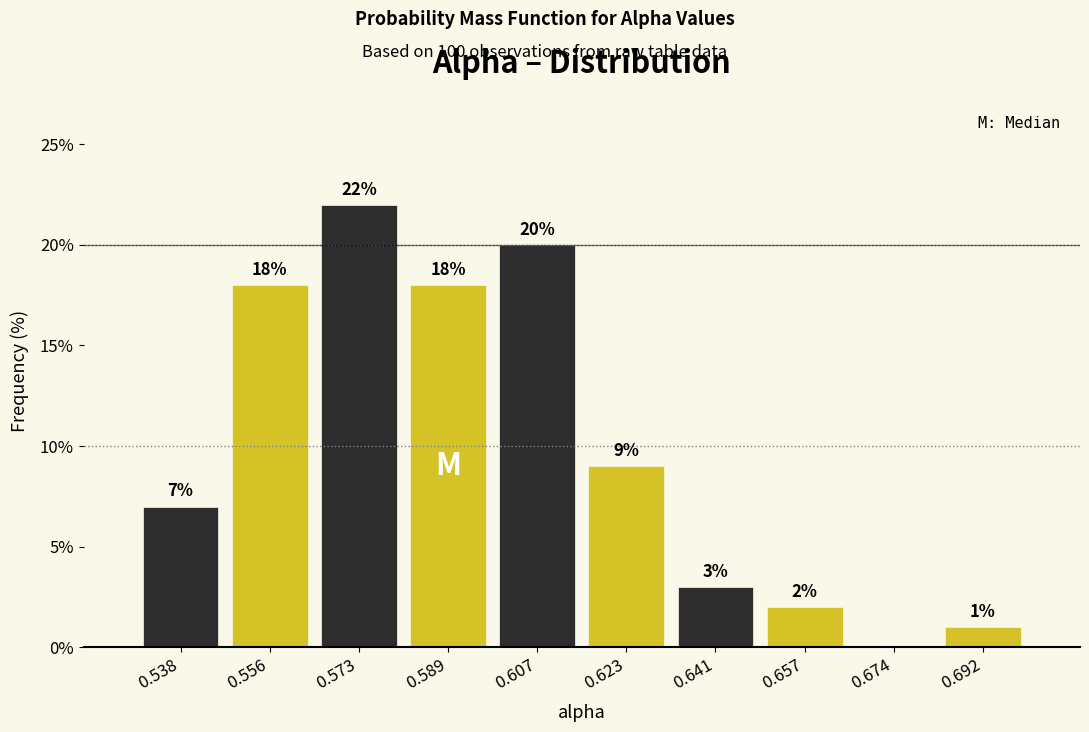

Which range on the x-axis has the tallest bar?

0.564 to 0.581